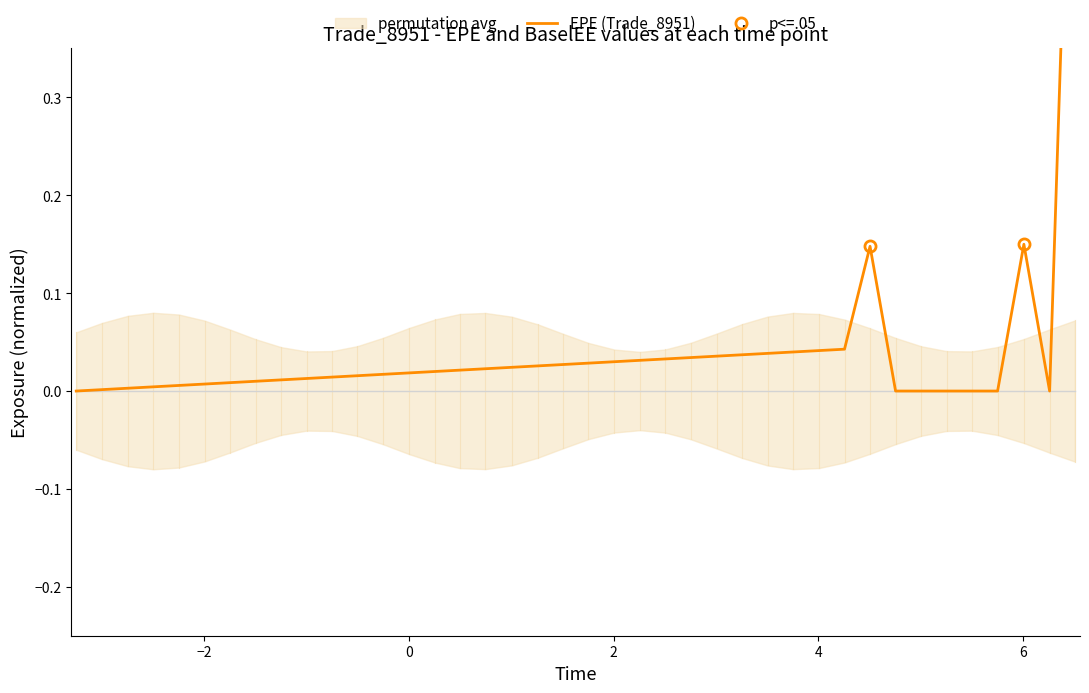

How many series are shown in this chart?

1